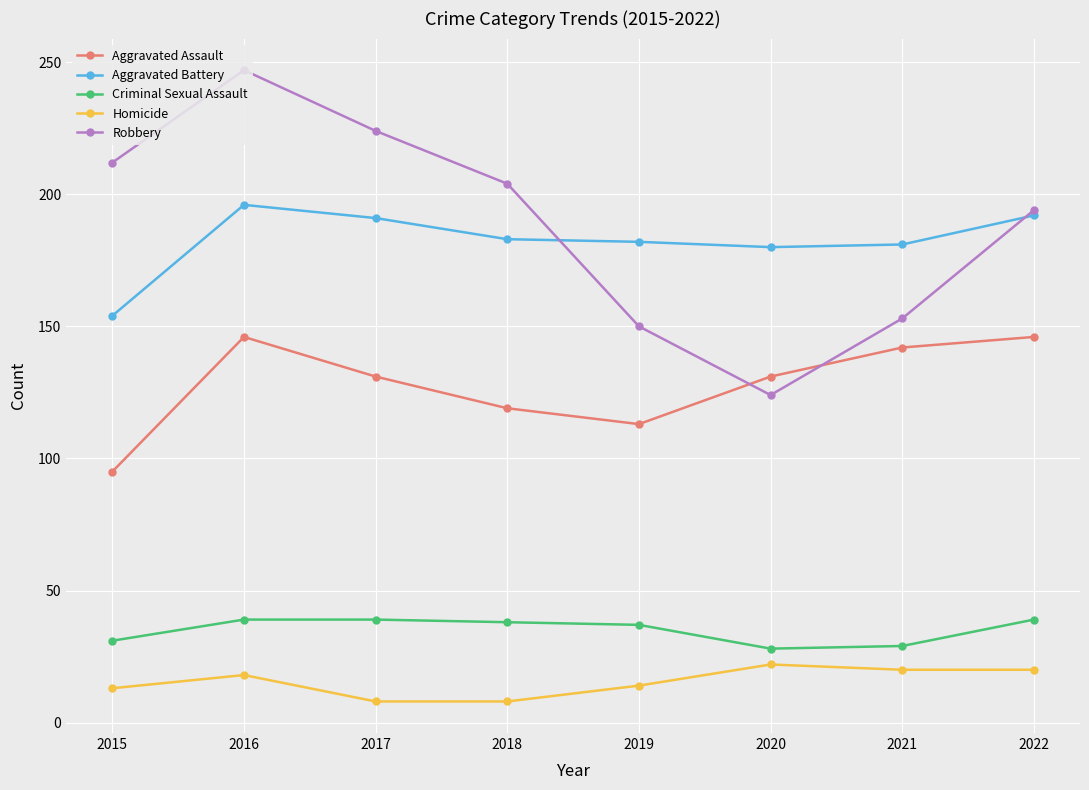

What value does the Aggravated Assault series have at 2016, to the nearest 5?

145